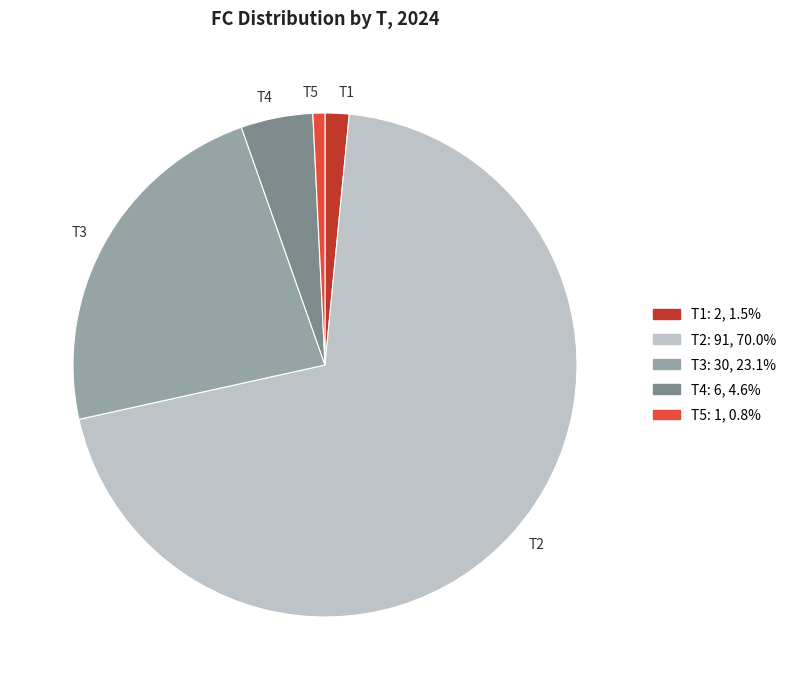

Which category accounts for the majority?

T2